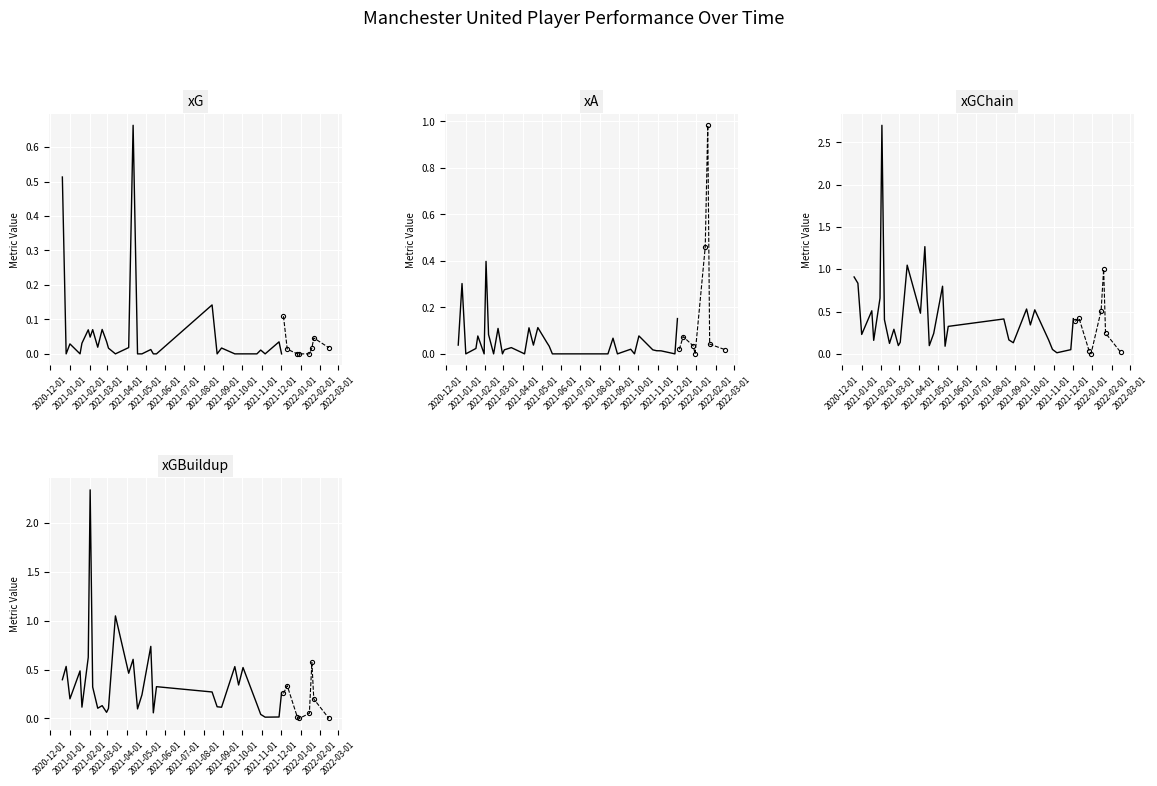

How many values in the xA series exceed 0?

28